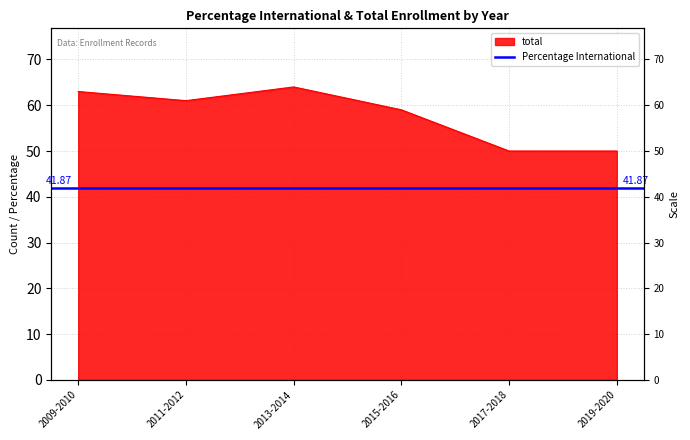

List the labels in order of value, largest first.

2013-2014, 2009-2010, 2011-2012, 2015-2016, 2017-2018, 2019-2020